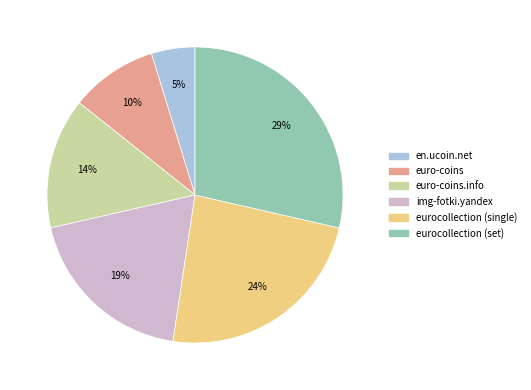

Is it true that img-fotki.yandex is 19% of the pie?

True